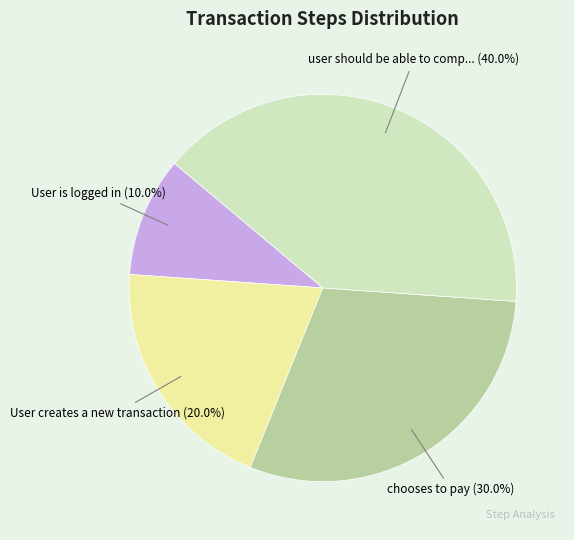

Count the number of slices in the pie.

4